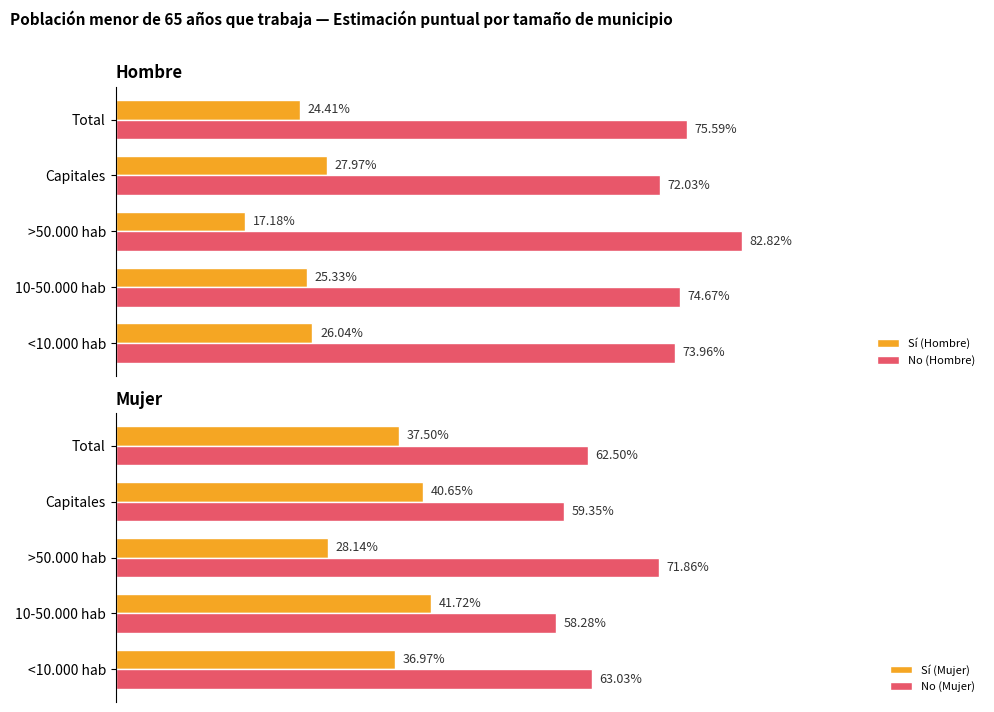

Is the value of Sí (Mujer) at Capitales greater than the value of Sí (Hombre) at Capitales?

Yes